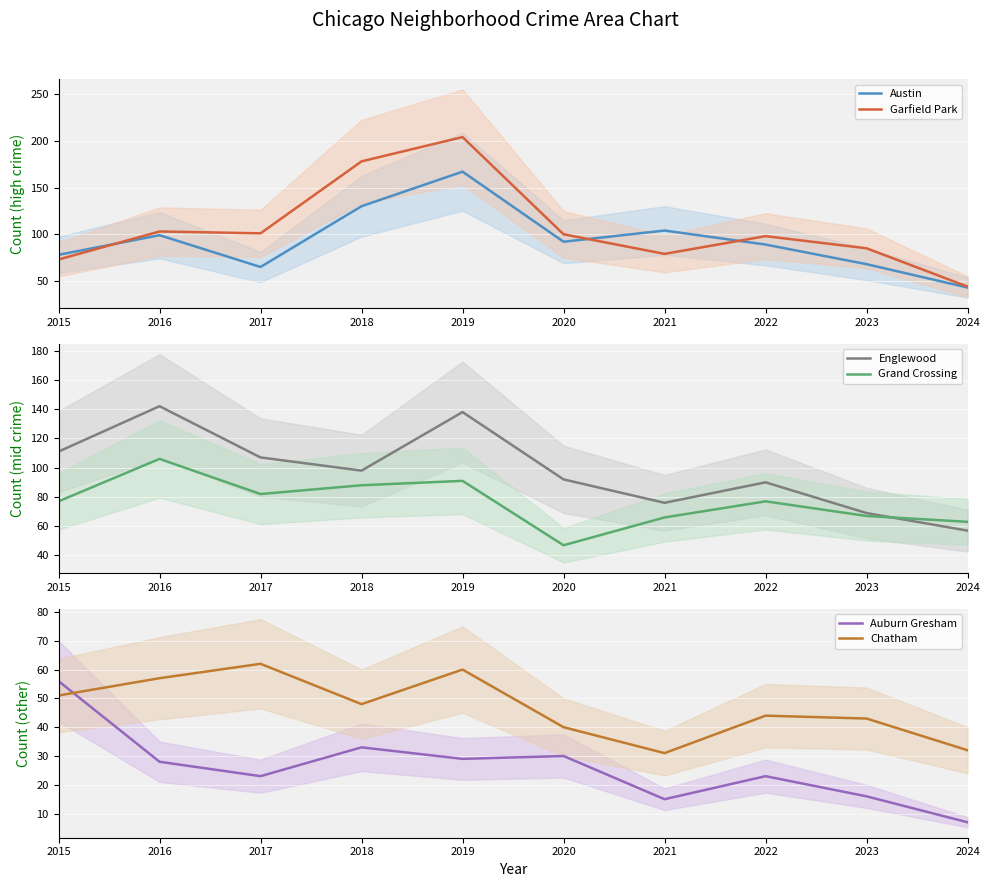

True or false: Garfield Park has a value of 303 at 2019.

False